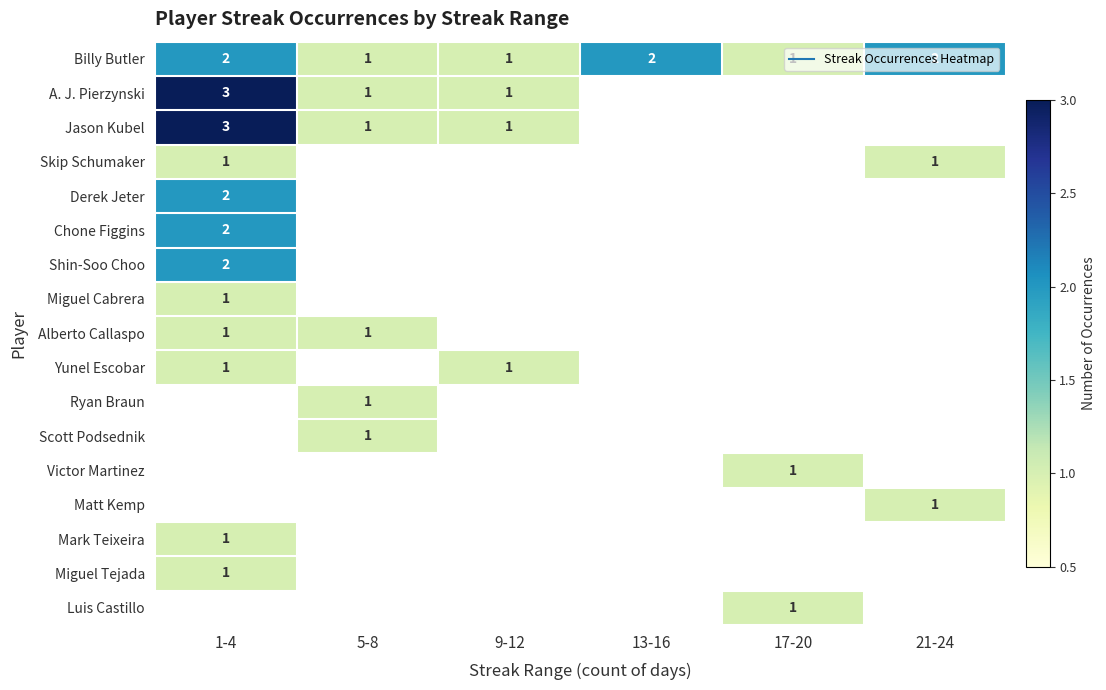

Which series has the largest range (max minus min)?

A. J. Pierzynski